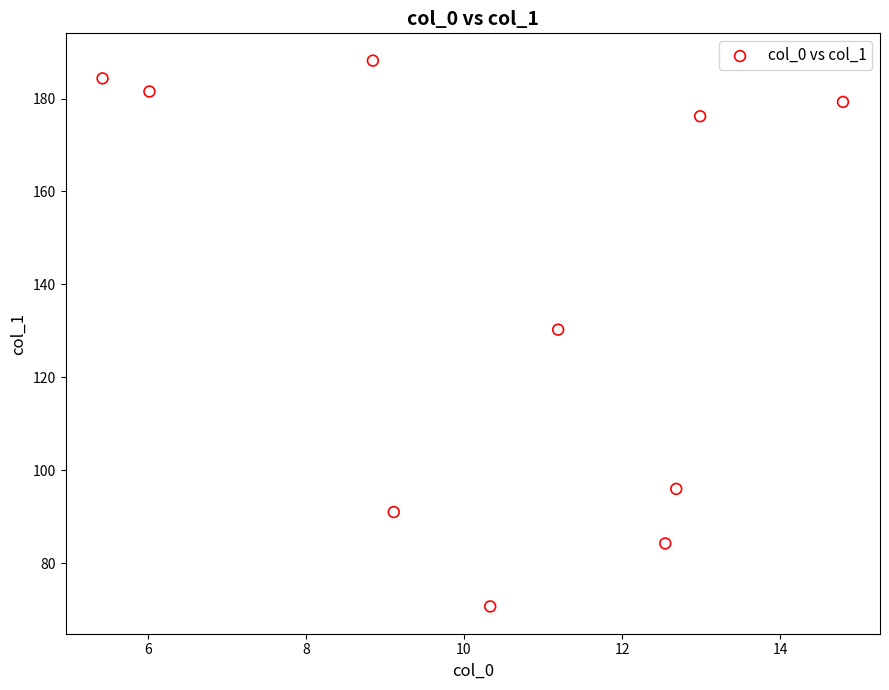

What is the range of X values (max minus min)?

9.4